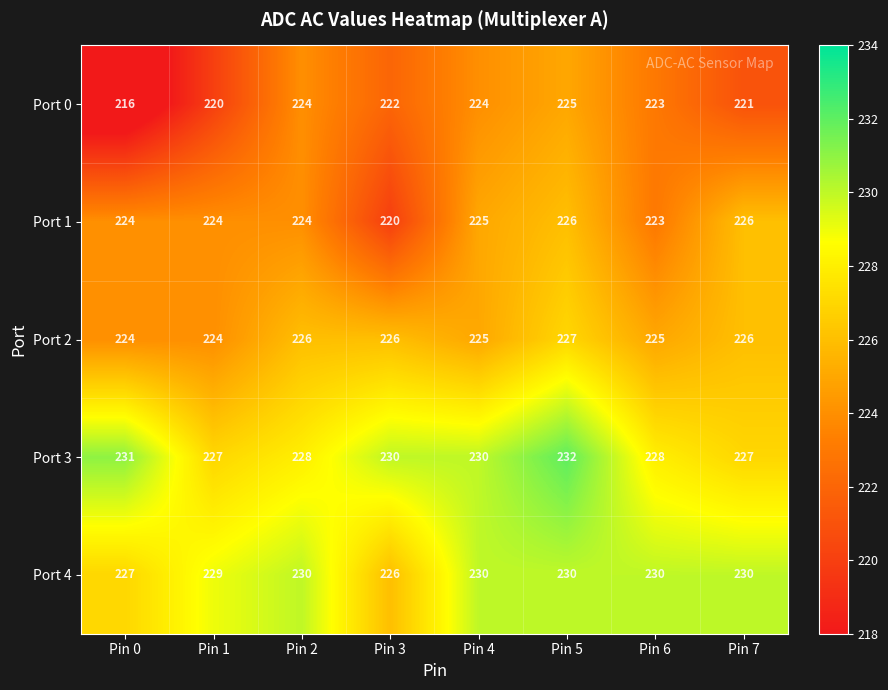

What value does the Port 4 series have at Pin 2?

230